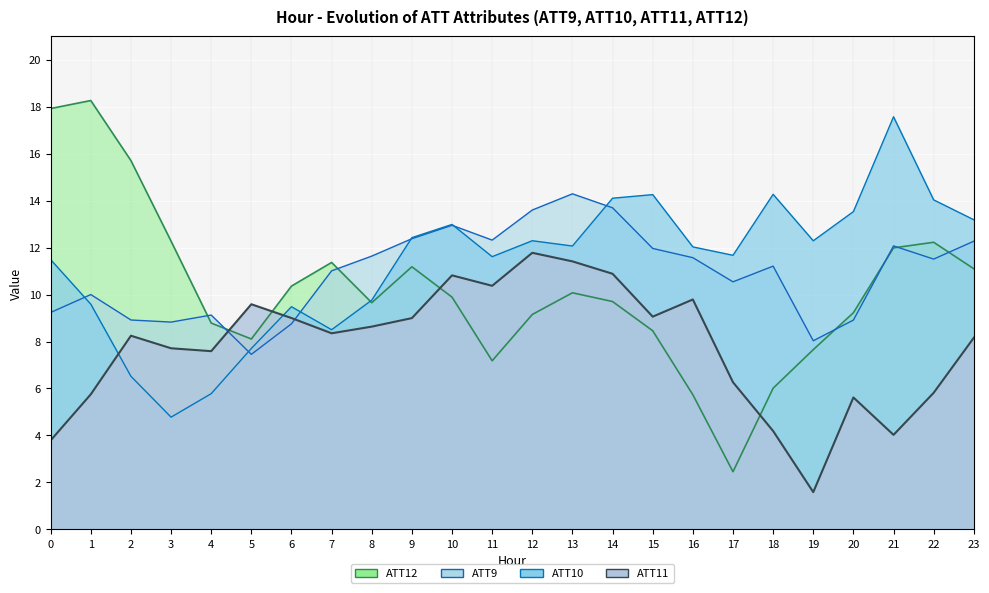

The ATT10 series shows 13.5 at 20. True or false?

True